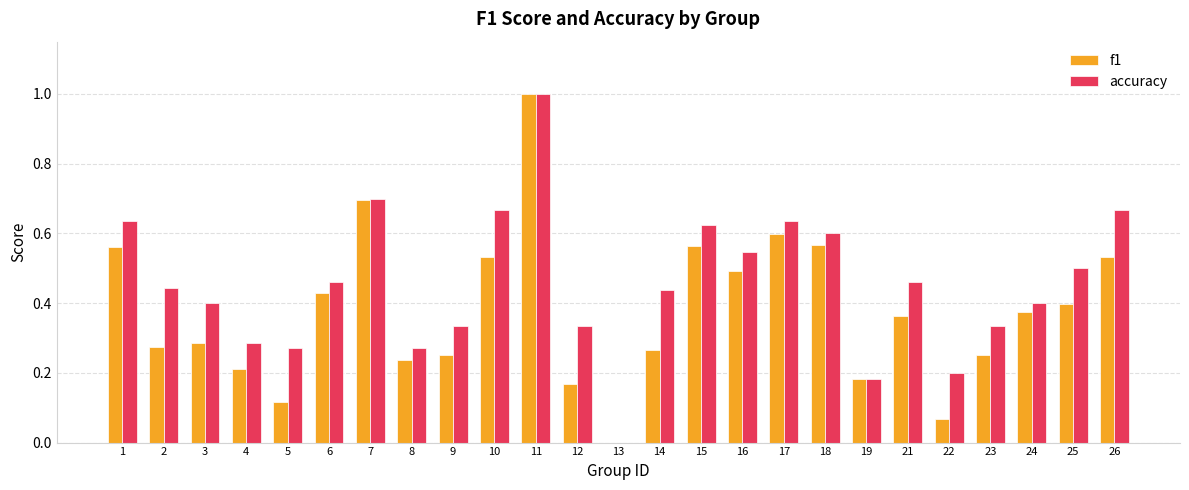

At which label is accuracy closest to 0?

13